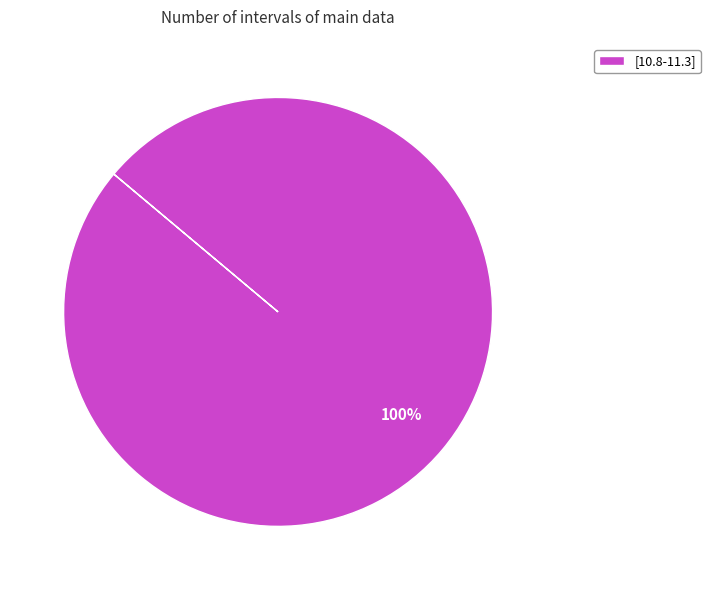

Is there any slice that represents more than half of the pie?

Yes